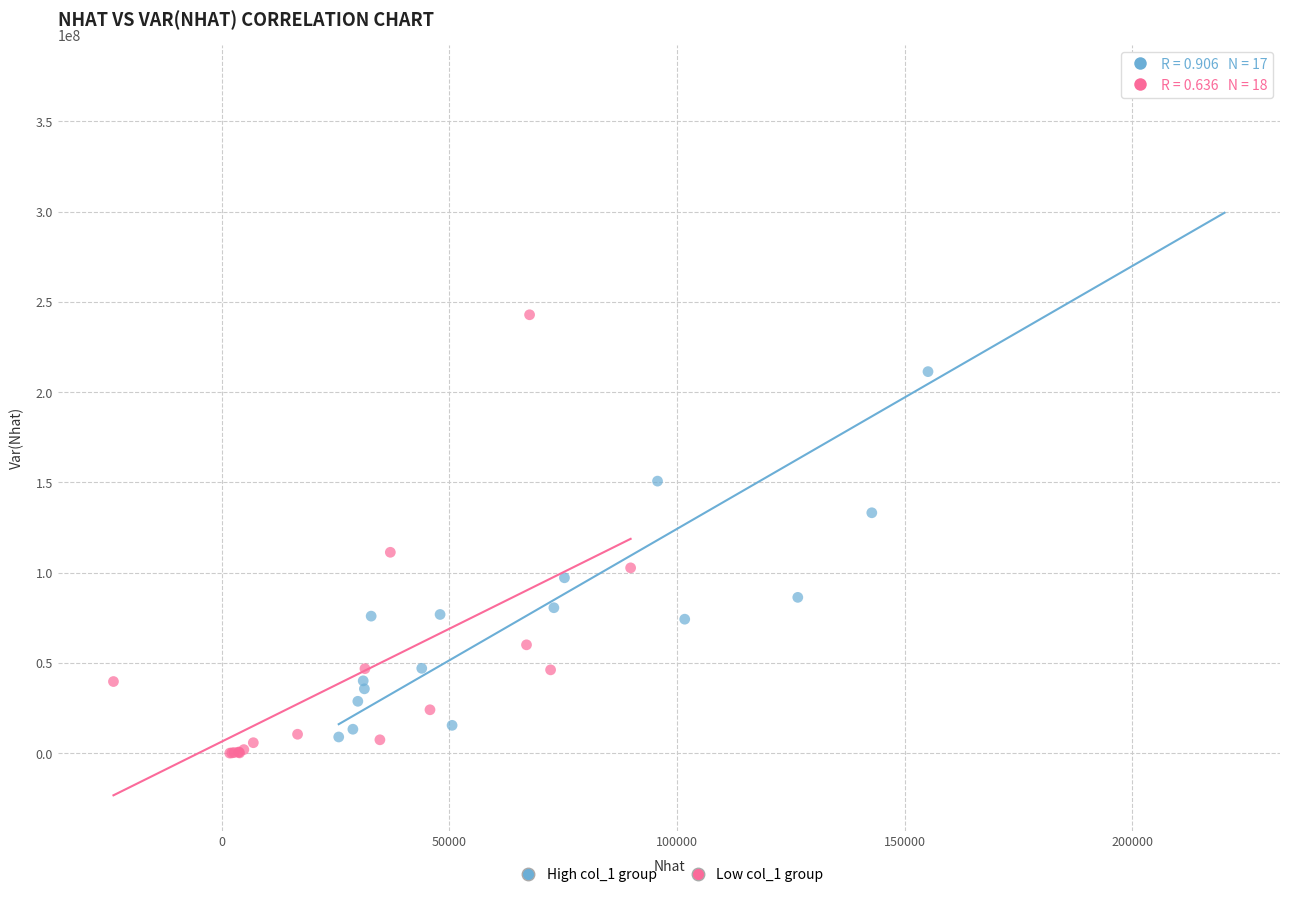

Which series has the widest spread of Y values?

High col_1 group